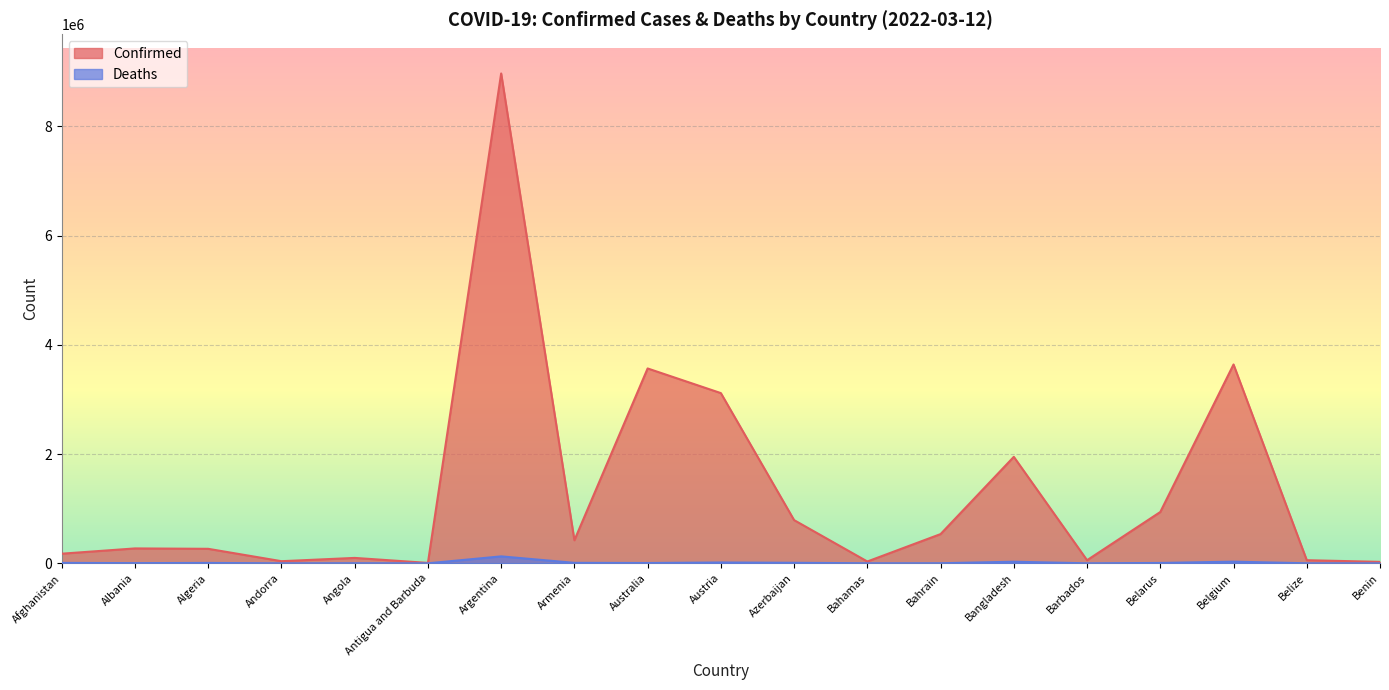

Rank the series by their average value, from highest to lowest.

Confirmed, Deaths